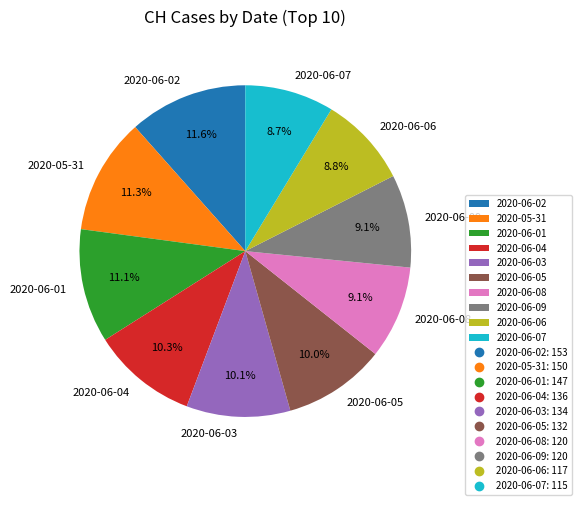

Combined, do 2020-06-07 and 2020-05-31 account for over 50%?

No